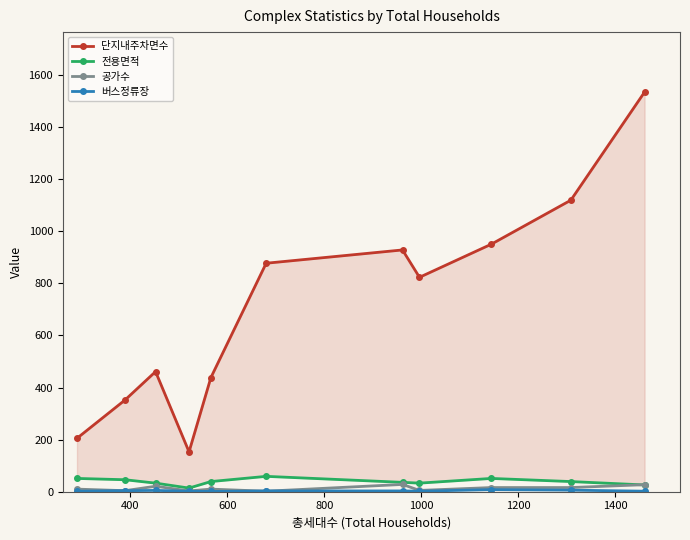

Is it true that 단지내주차면수 equals 516 at 400?

False